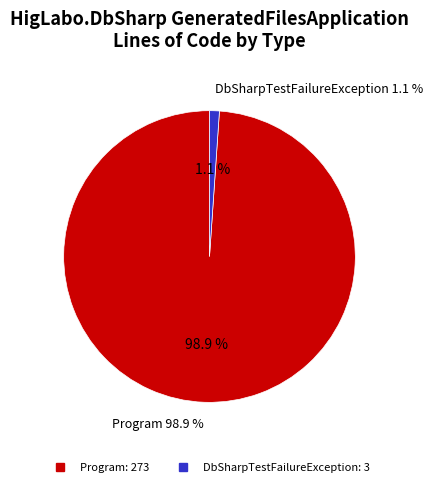

What is the largest slice in the pie chart?

Program